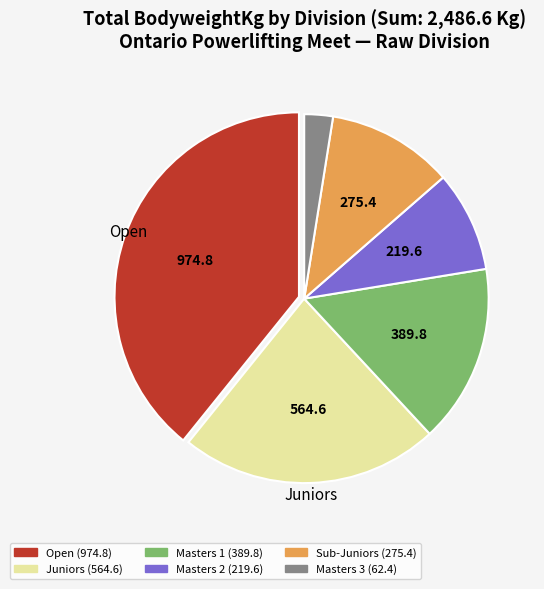

Is it true that Masters 2 is 1% of the pie?

False